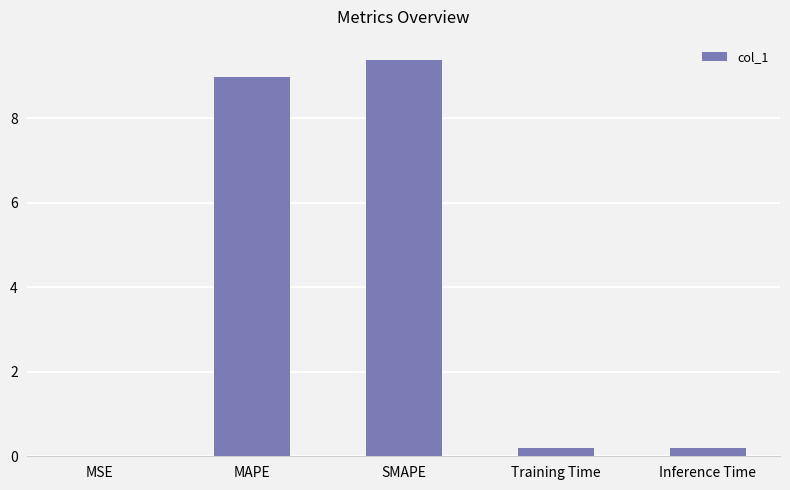

The chart shows a value of 0.2 at Inference Time. True or false?

True